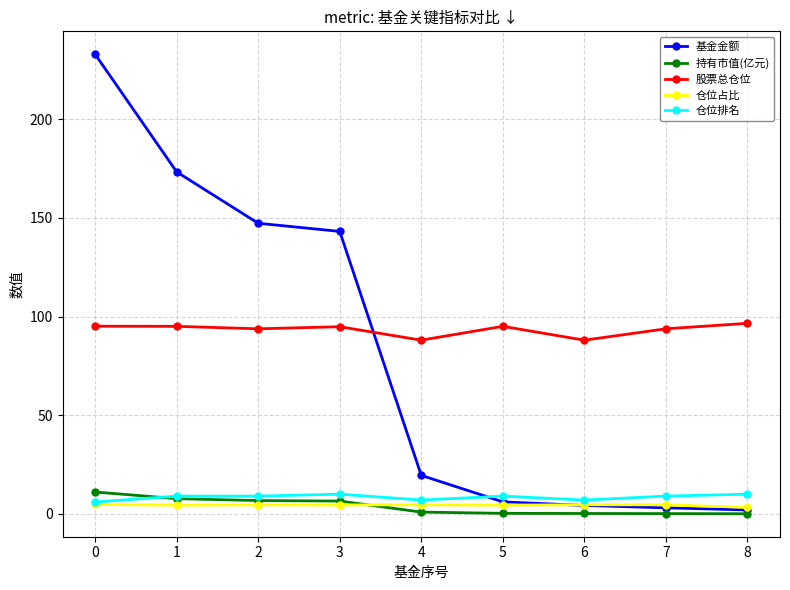

Which series has the widest spread of values?

基金金额